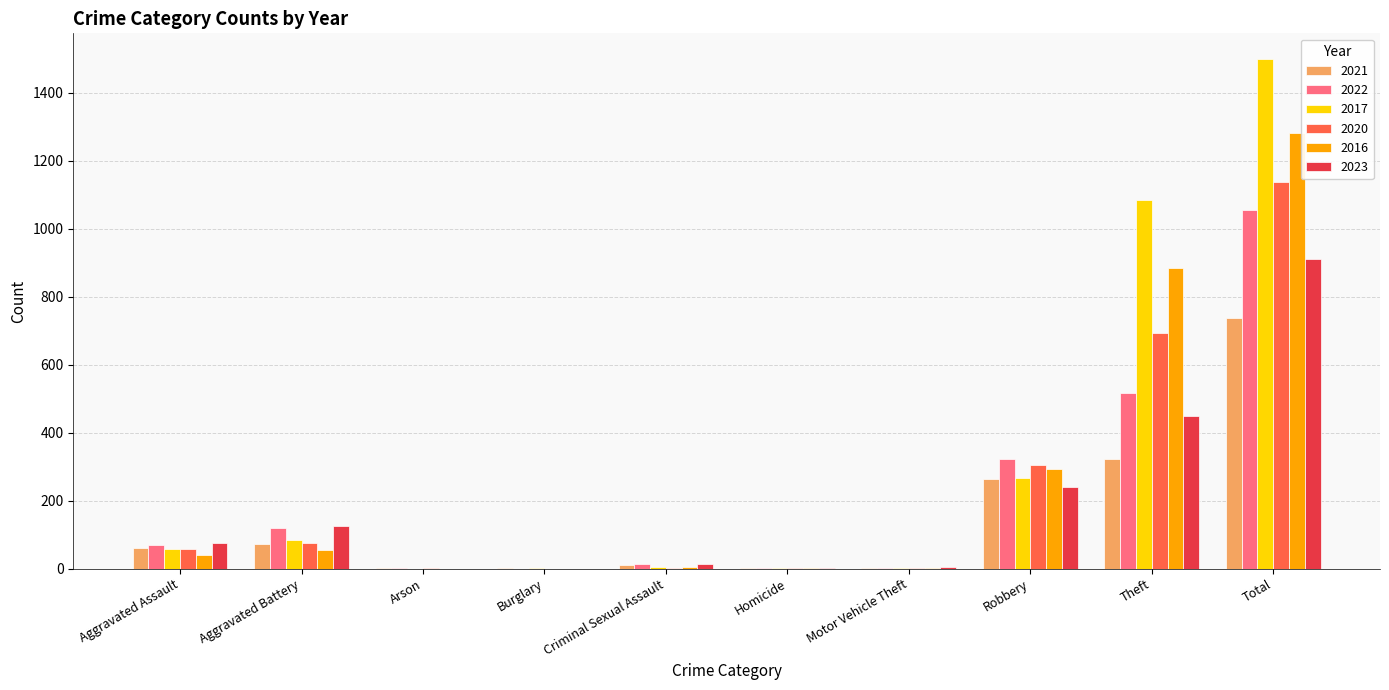

The value of 2021 at Robbery is 265. True or false?

True